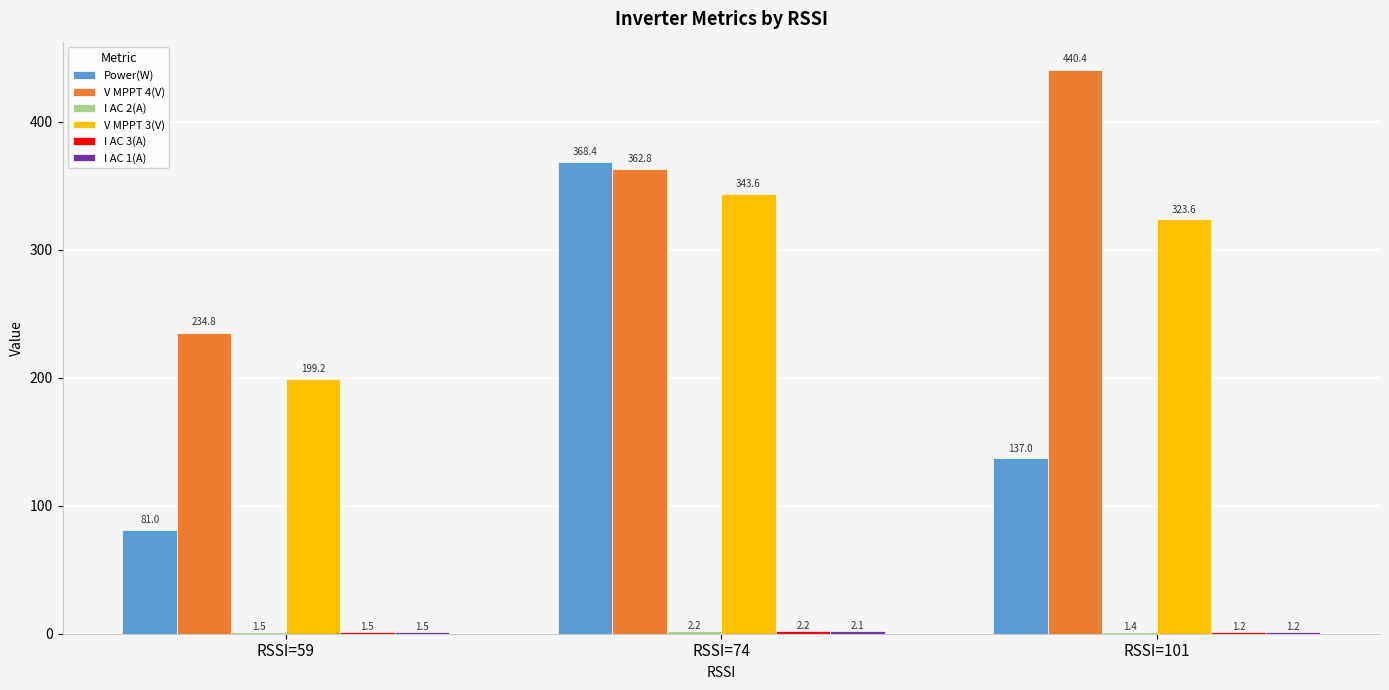

Are the bars horizontal?

No